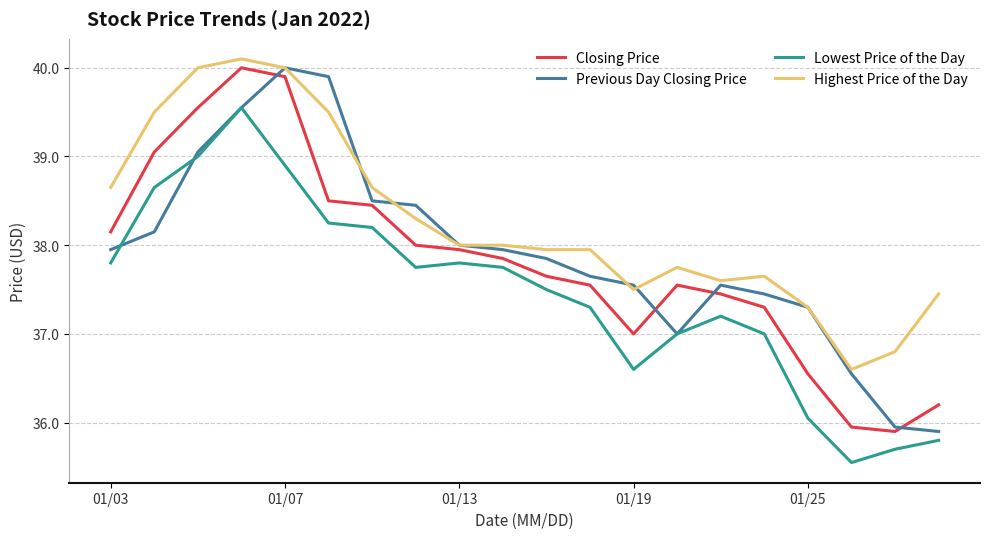

What is the highest value of the Closing Price series?

40.0